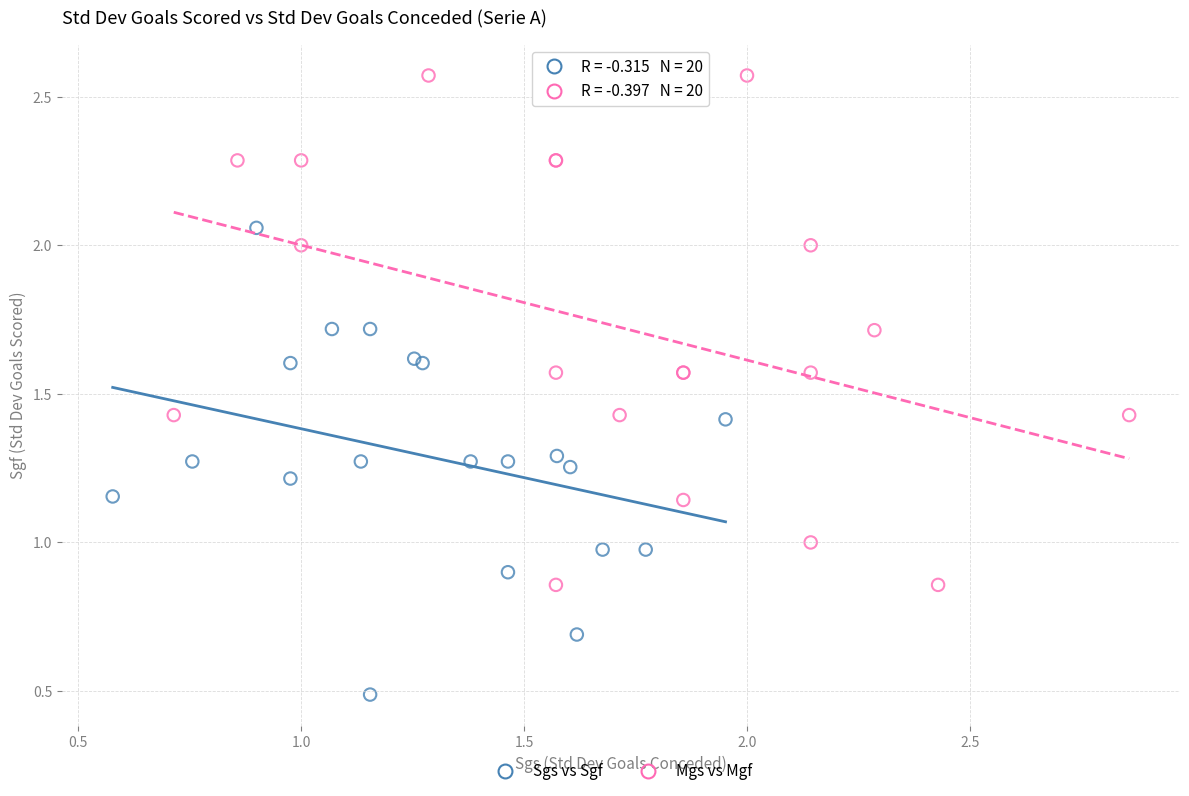

What are all the series names shown in the legend?

Sgs vs Sgf, Mgs vs Mgf